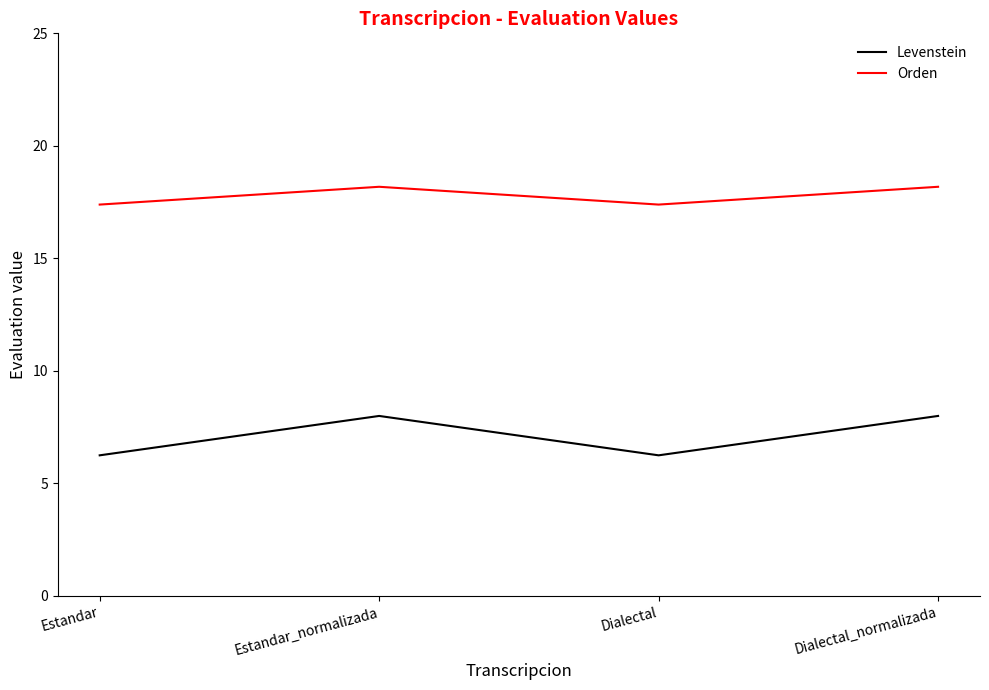

Which series has the largest range (max minus min)?

Levenstein